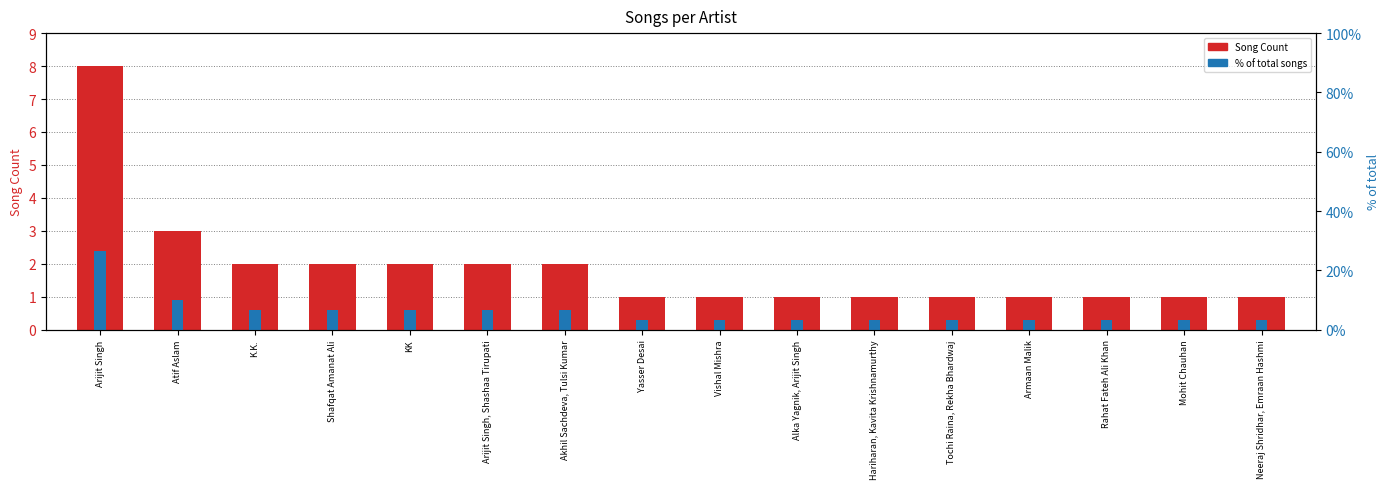

True or false: % of total songs has a value of 1.8 at Tochi Raina, Rekha Bhardwaj.

False